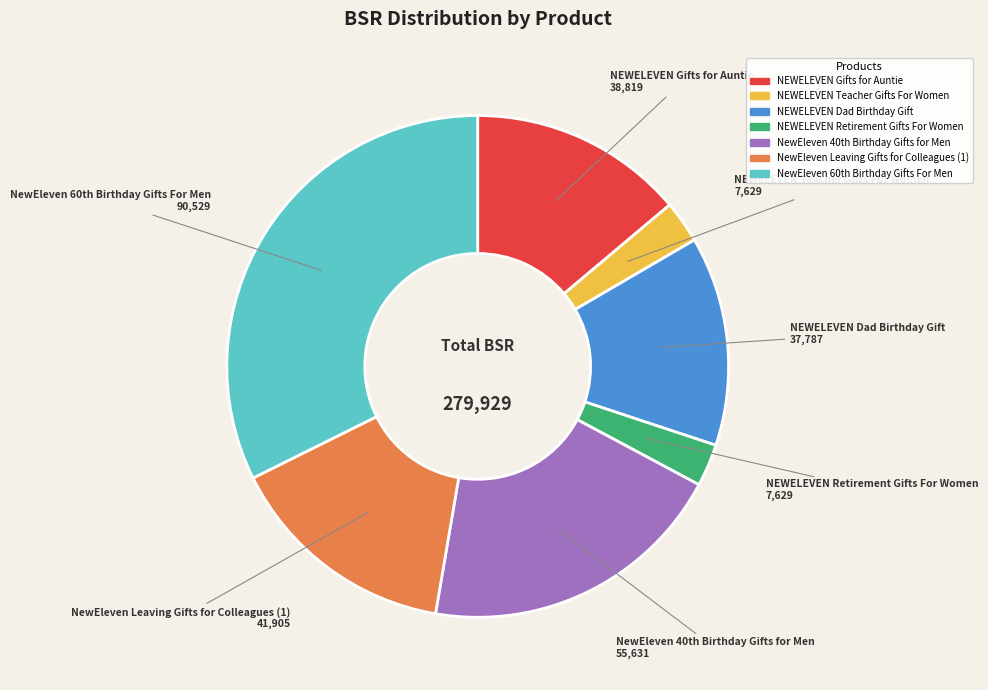

What is the ratio of the value at NEWELEVEN Teacher Gifts For Women to the value at NEWELEVEN Gifts for Auntie?

0.2